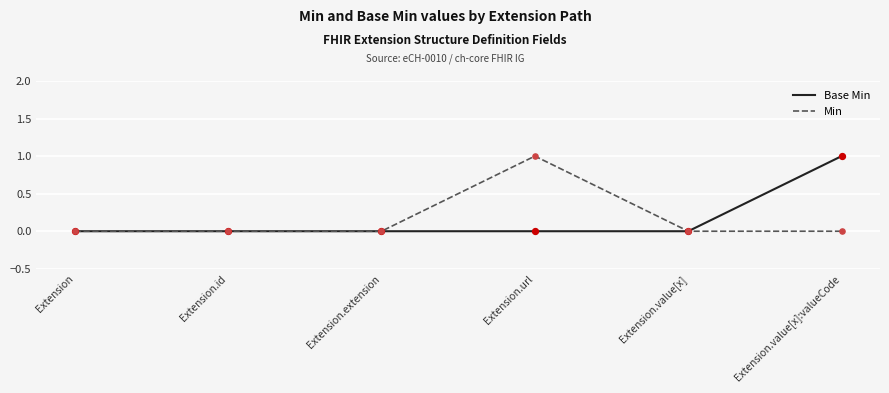

Which series changed the most between Extension and Extension.value[x]:valueCode?

Base Min